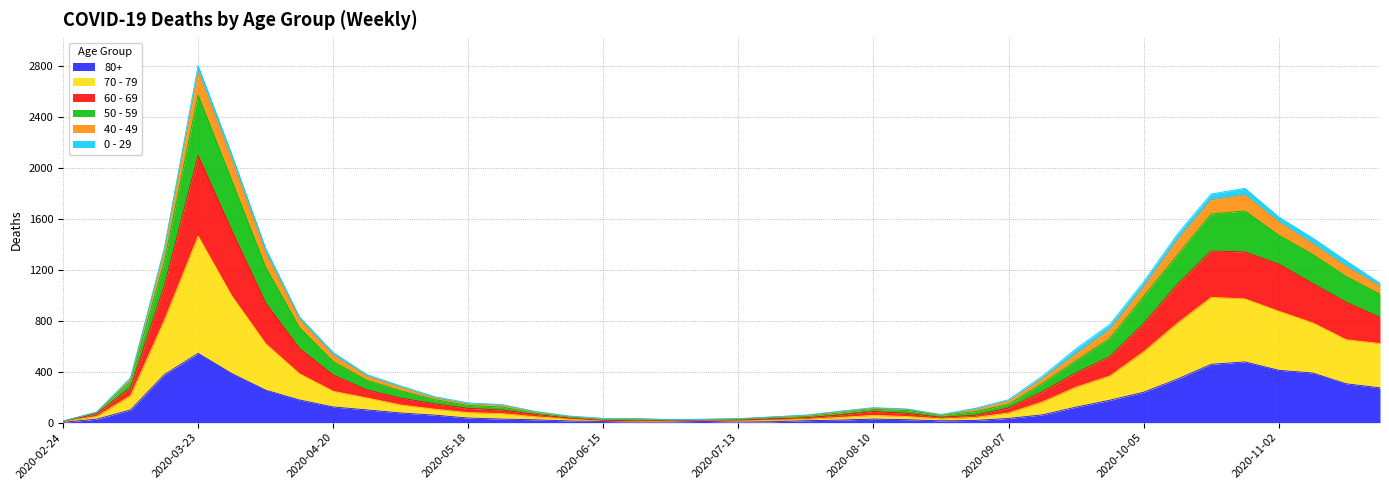

Where is the first local minimum for 60 - 69?

2020-06-29